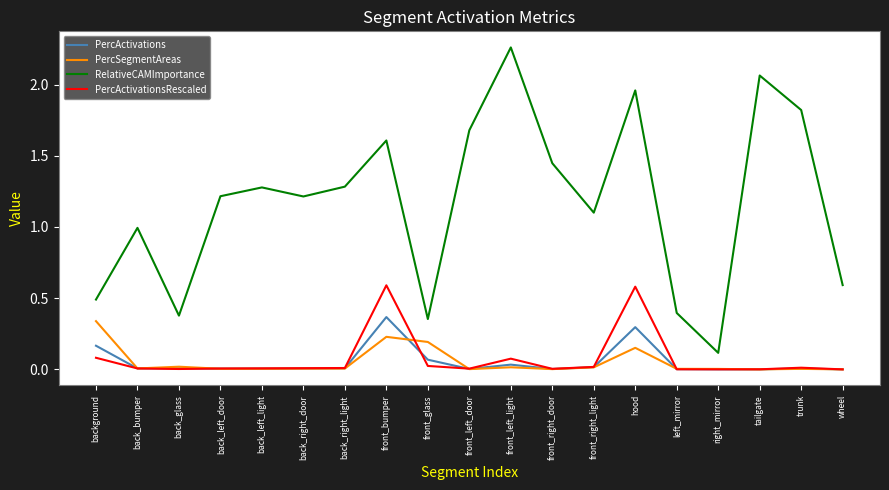

Is the value of PercActivationsRescaled at front_left_light greater than the value of PercSegmentAreas at back_bumper?

Yes